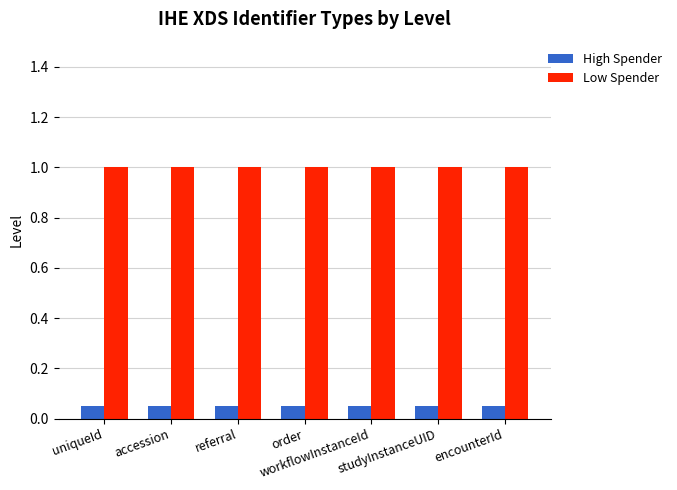

At how many categories does at least one series exceed 0?

7